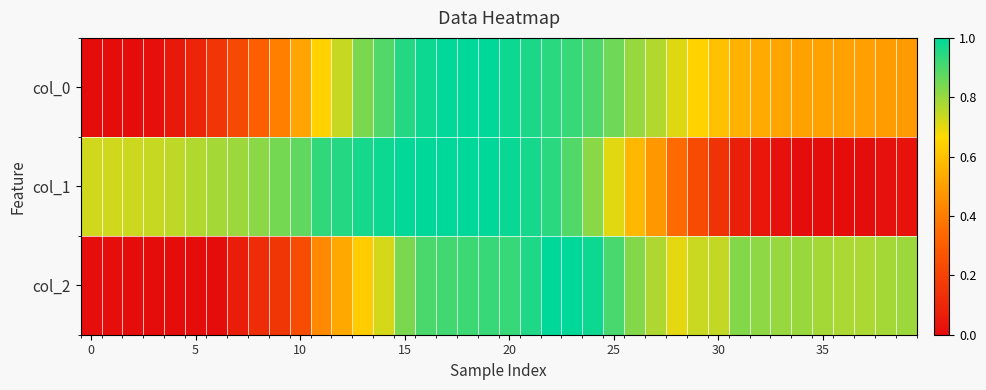

List the series in order of their peak value, lowest first.

col_0, col_1, col_2